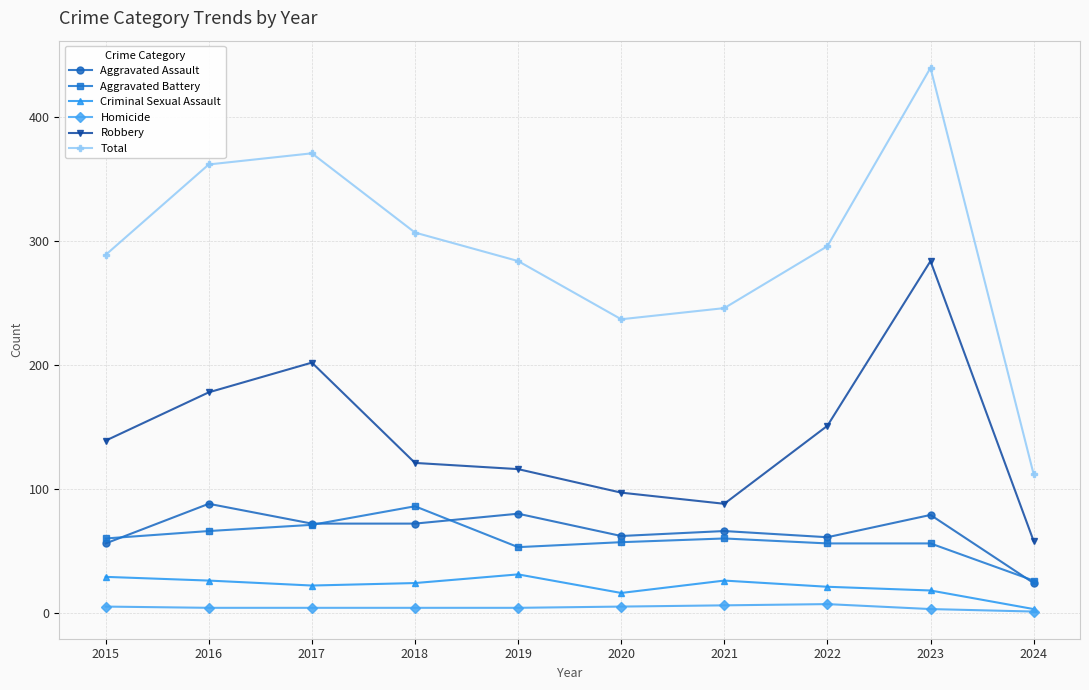

How many lines are shown in the chart?

6